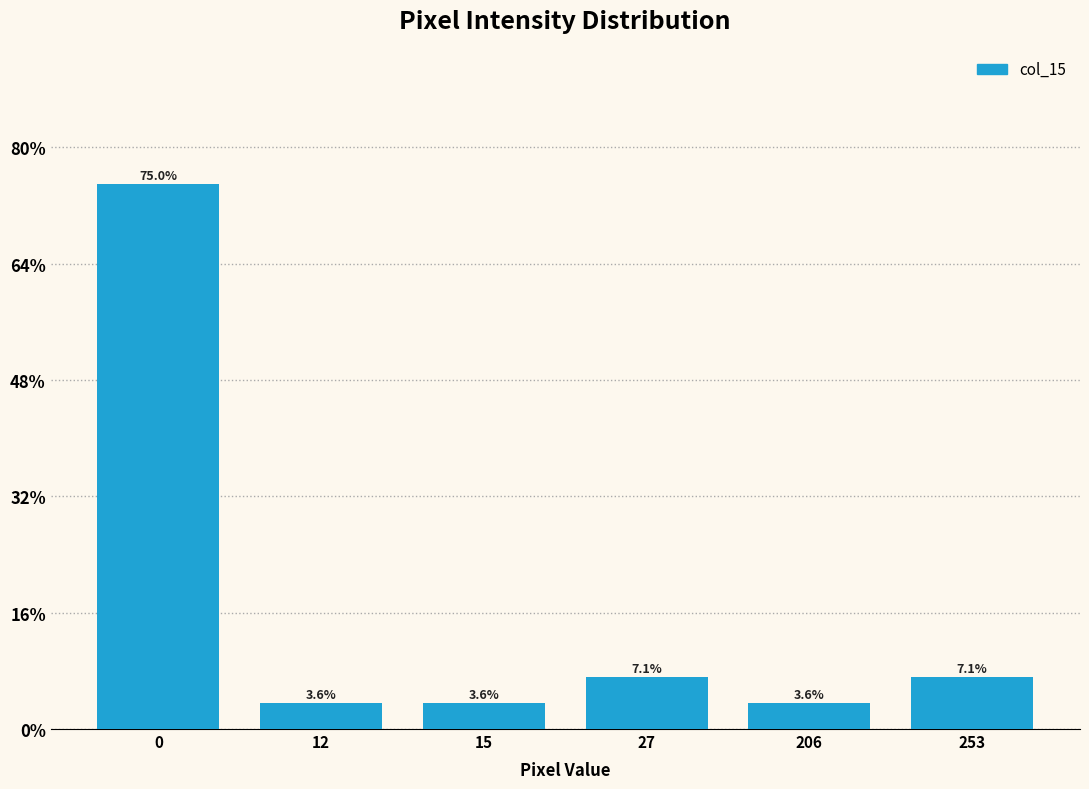

Reading left to right, extract all data points from this chart.

75.0	3.6	3.6	7.1	3.6	7.1